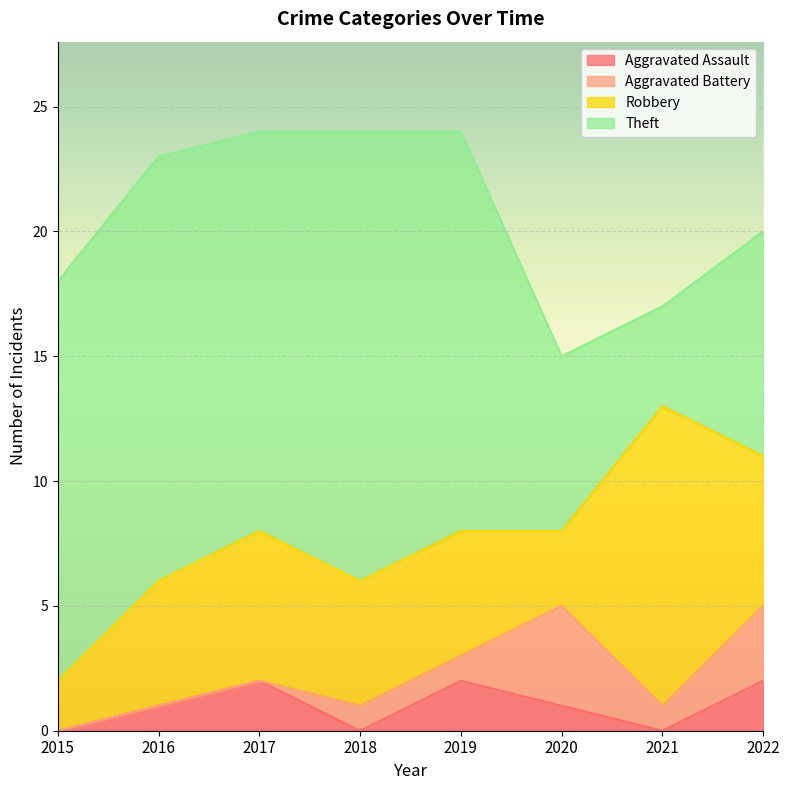

At which category does Aggravated Assault reach its first local peak?

2017